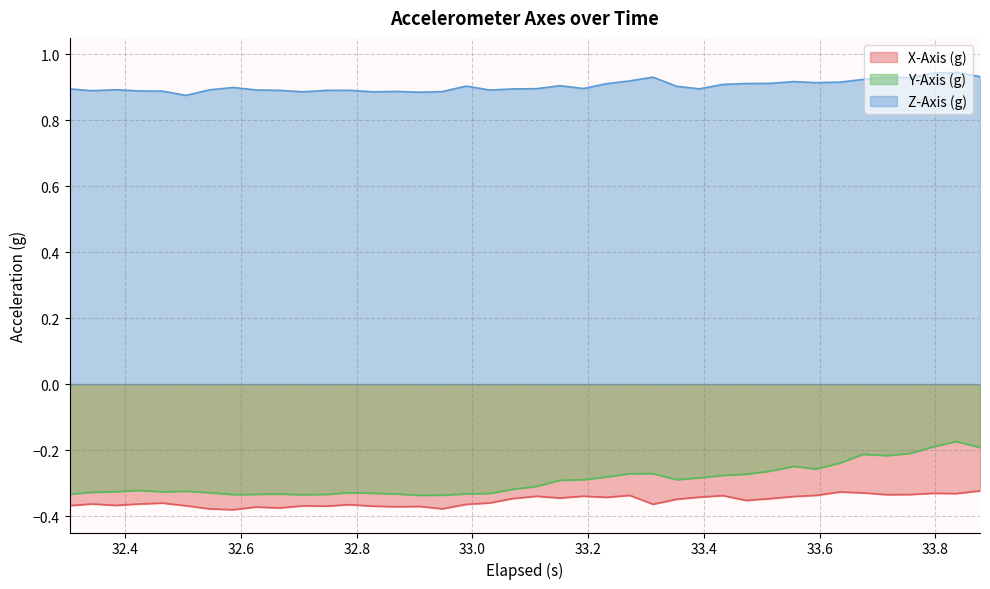

How many lines are shown in the chart?

3